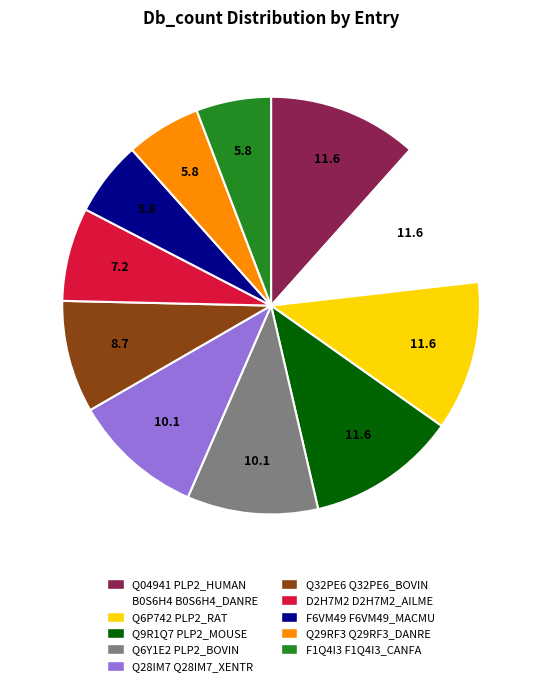

How many segments does this pie chart have?

11